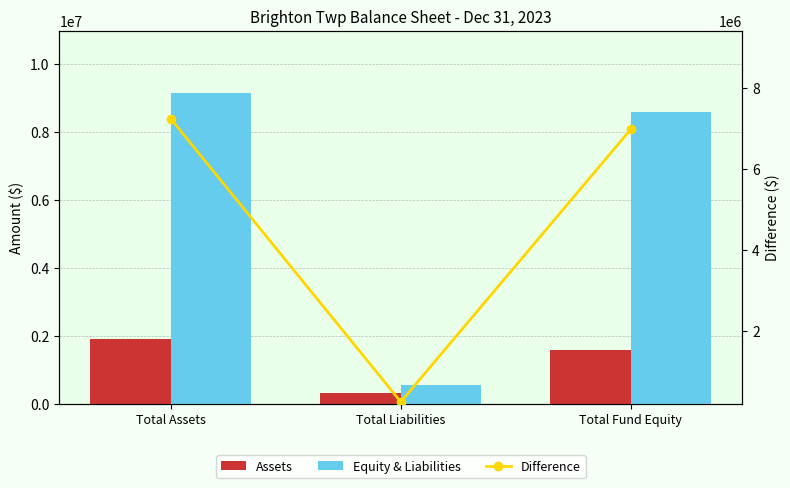

At how many categories does at least one series exceed 2467784?

2